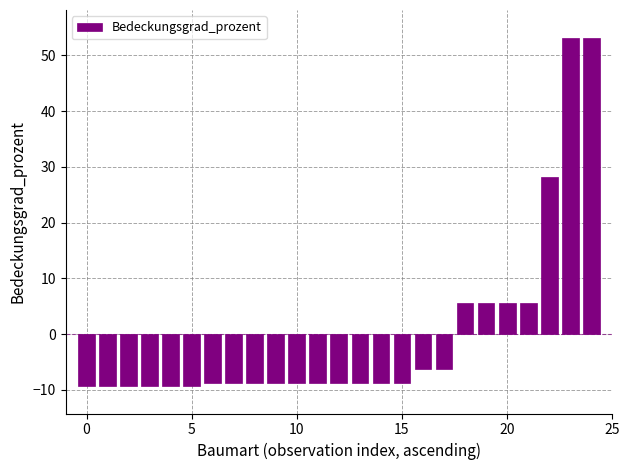

What is the difference between the maximum and minimum values?

62.4